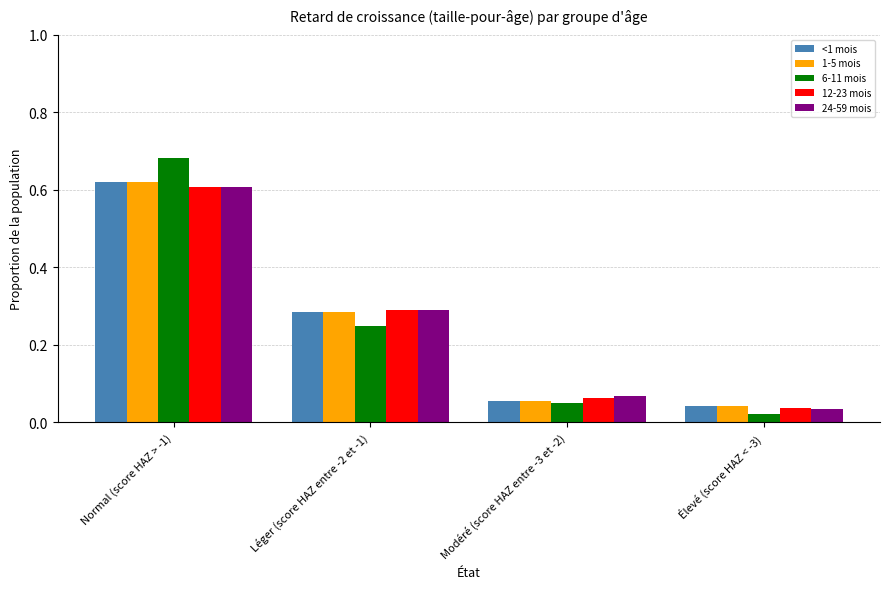

Is it true that 24-59 mois equals 0.2 at Normal (score HAZ > -1)?

False